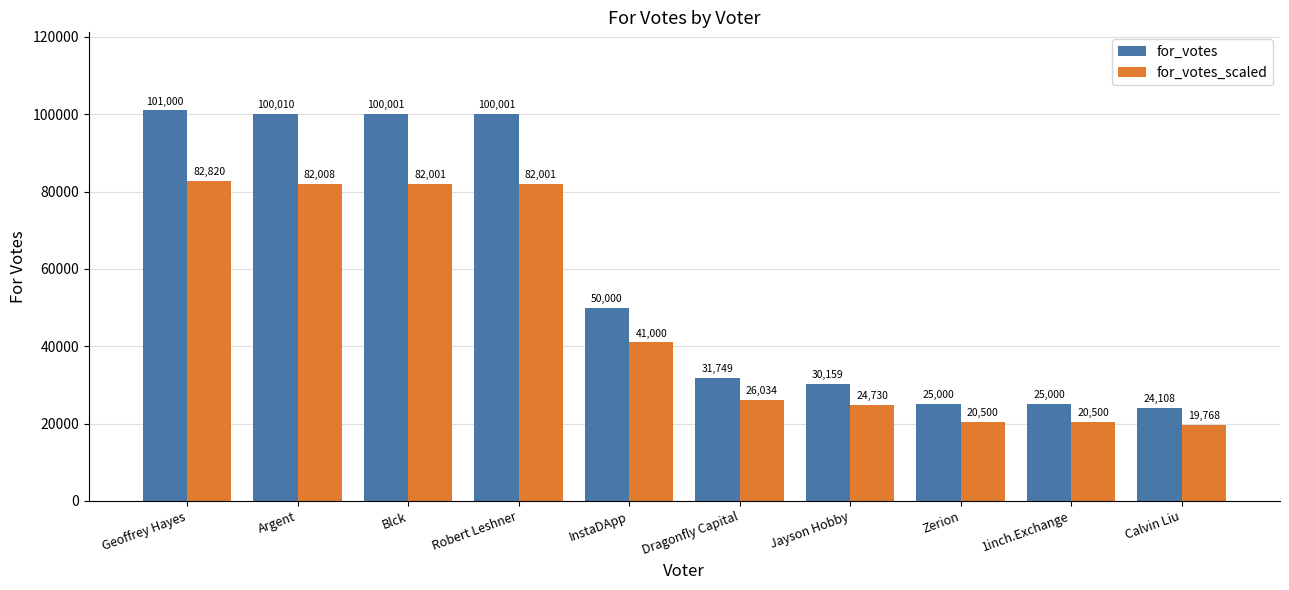

How many data points in for_votes are less than 50000?

5